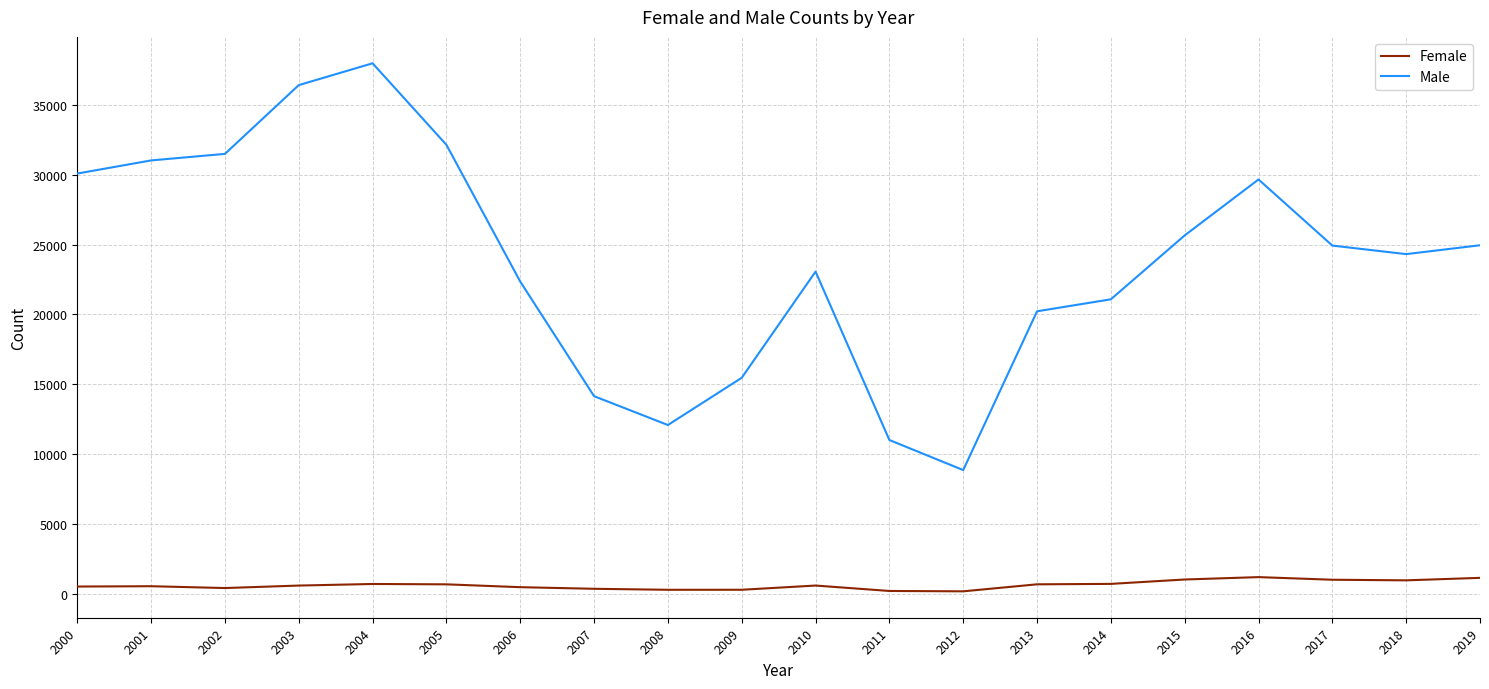

At which label does Male reach its peak?

2004